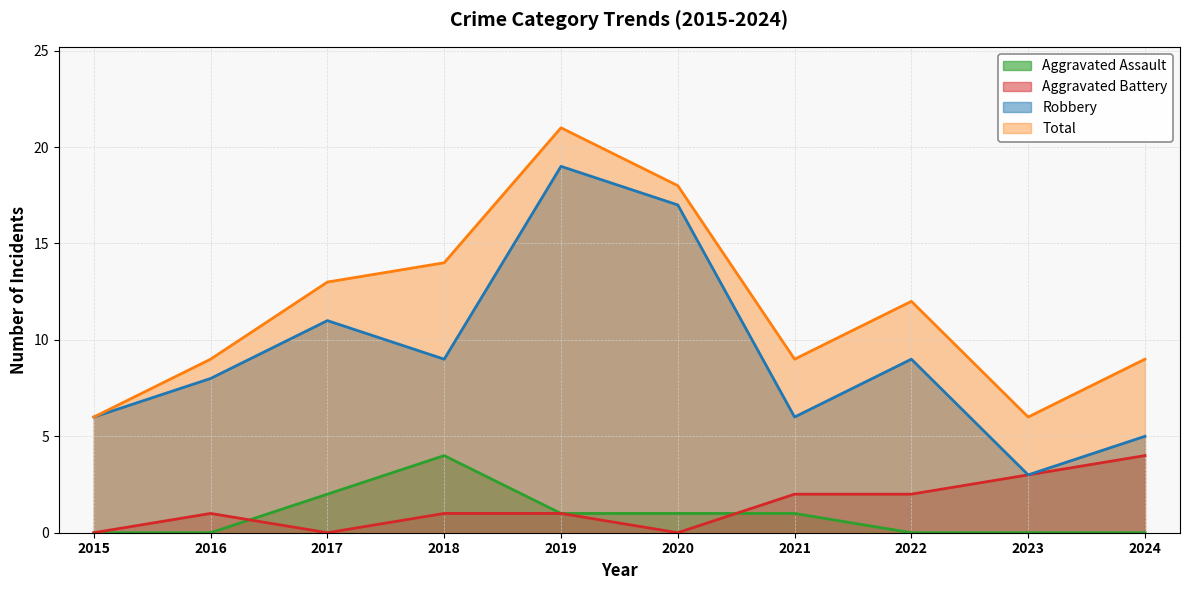

Is it true that Aggravated Assault equals 1 at 2020?

True